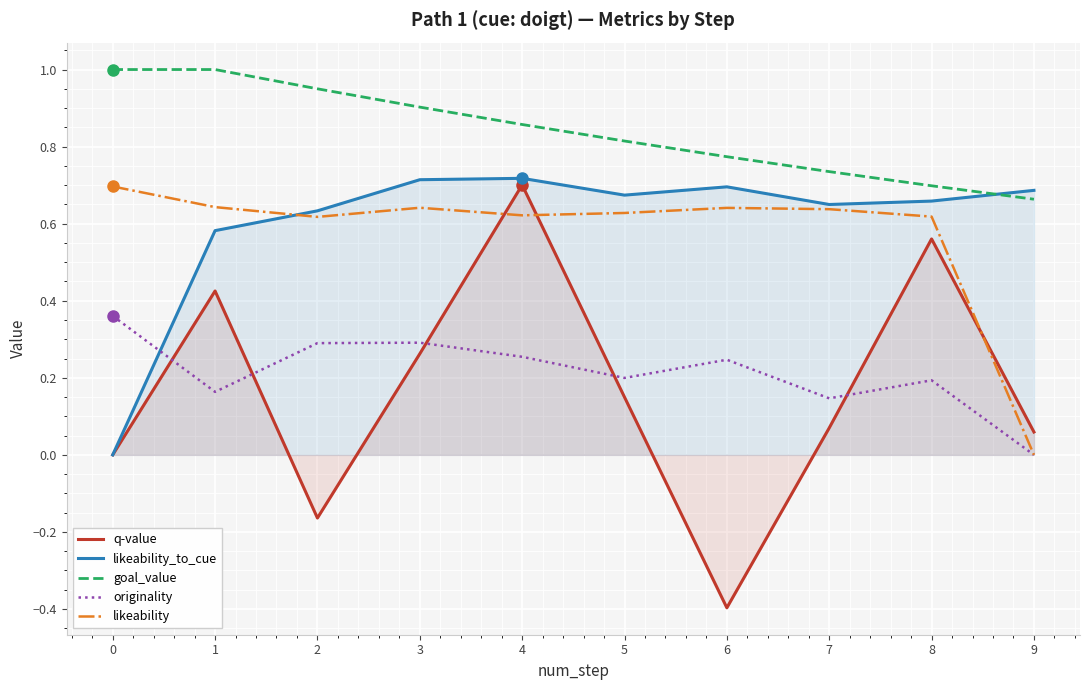

What is the approximate value of originality at 5?

0.2